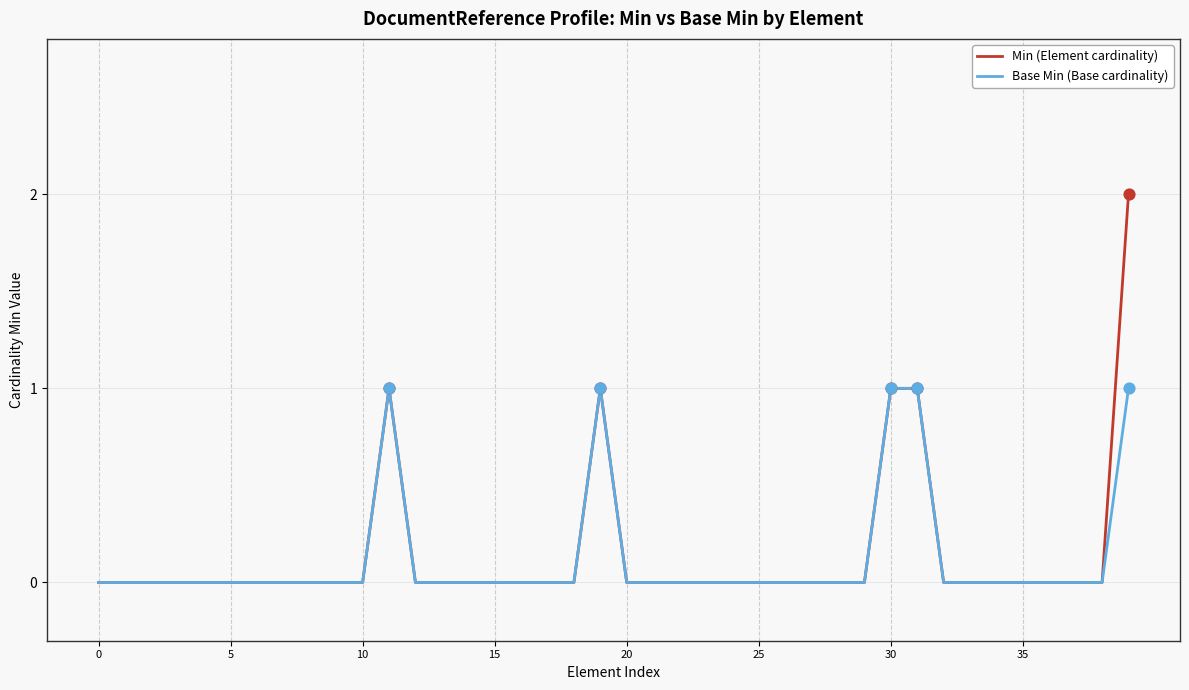

Which series has the largest total across all categories?

Min (Element cardinality)